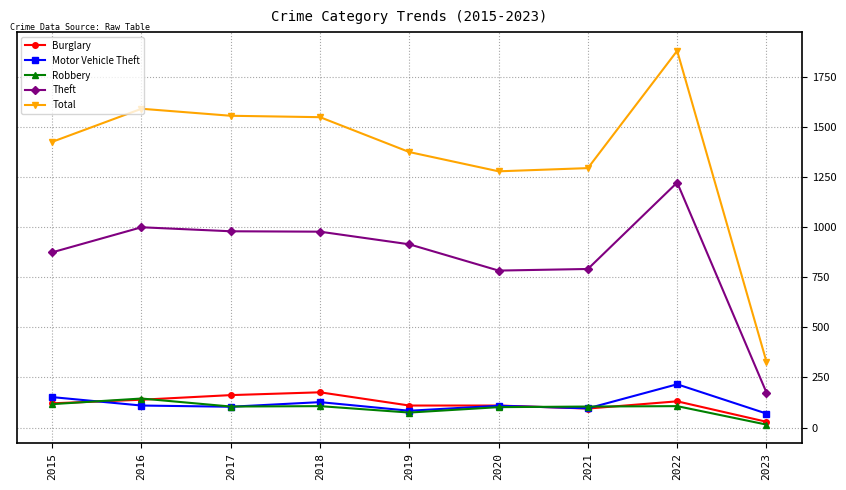

What is the spread (max minus min) of values at 2020?

1176